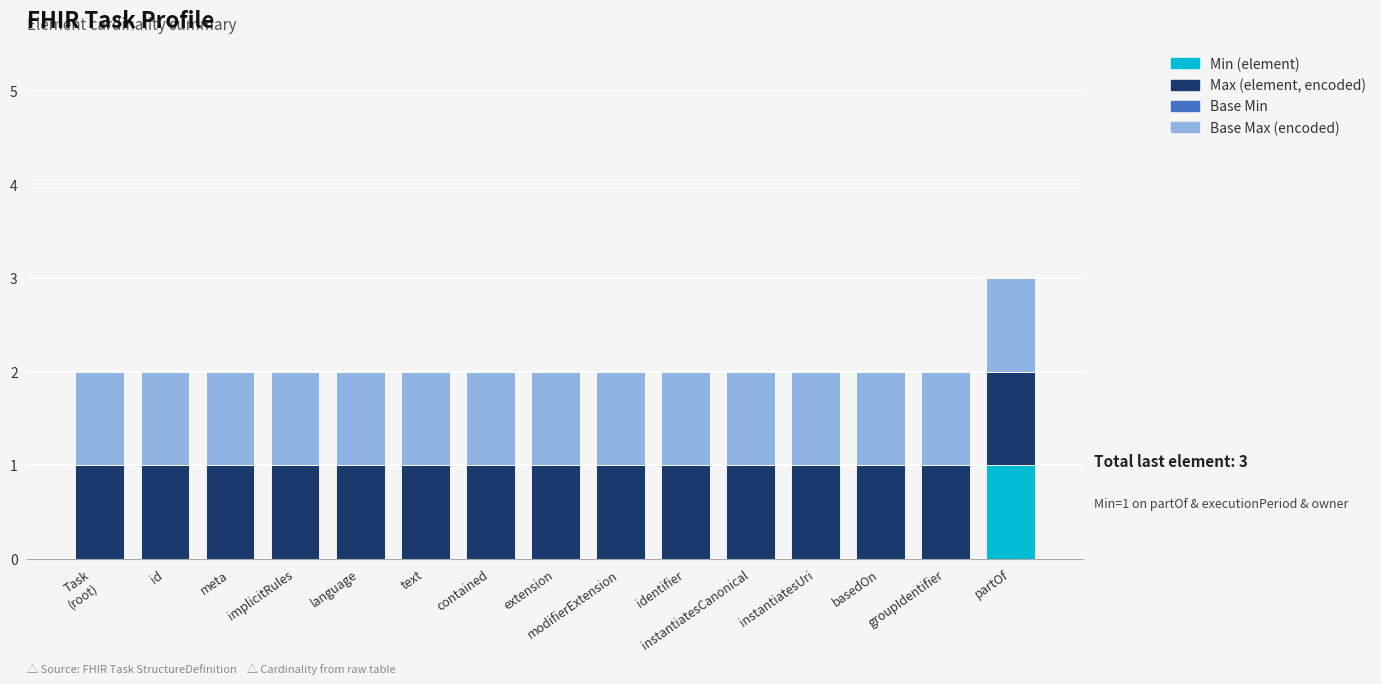

At which category is the sum across all series the highest?

partOf